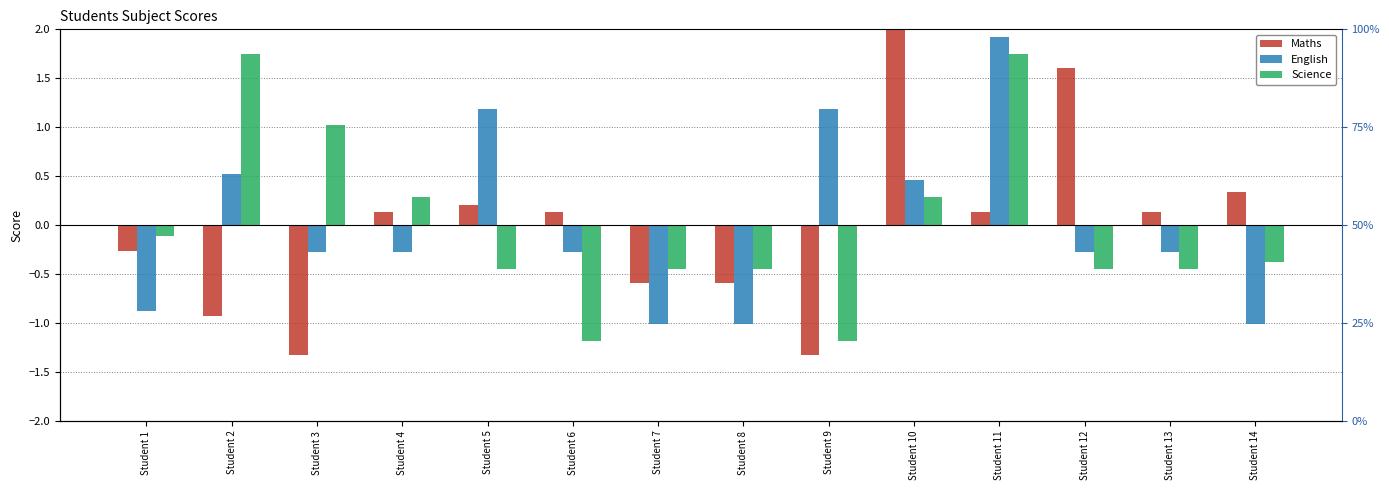

At which label does English first exceed 0?

Student 2